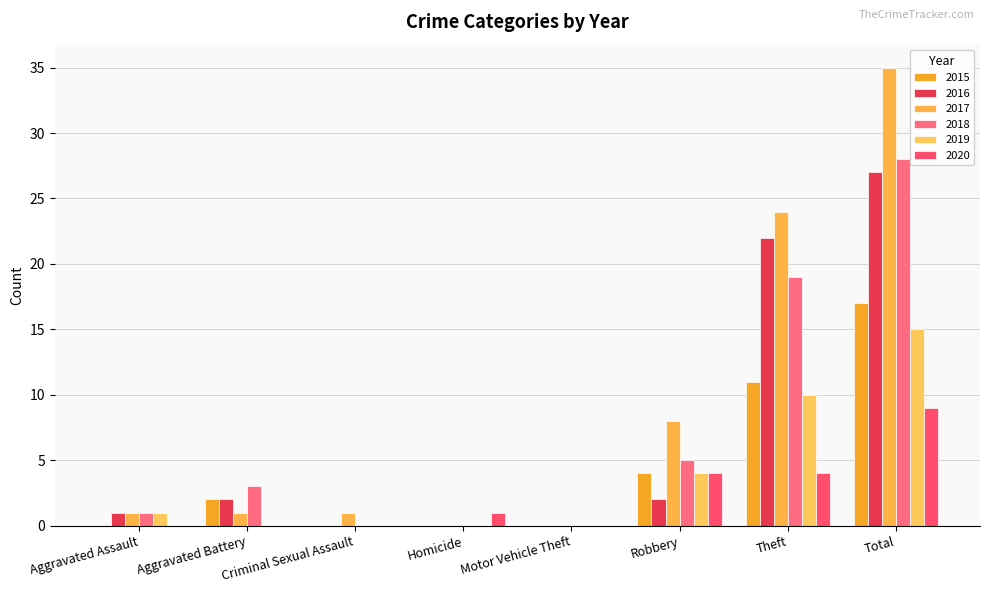

Where is 2016 nearest to the value 13?

Theft